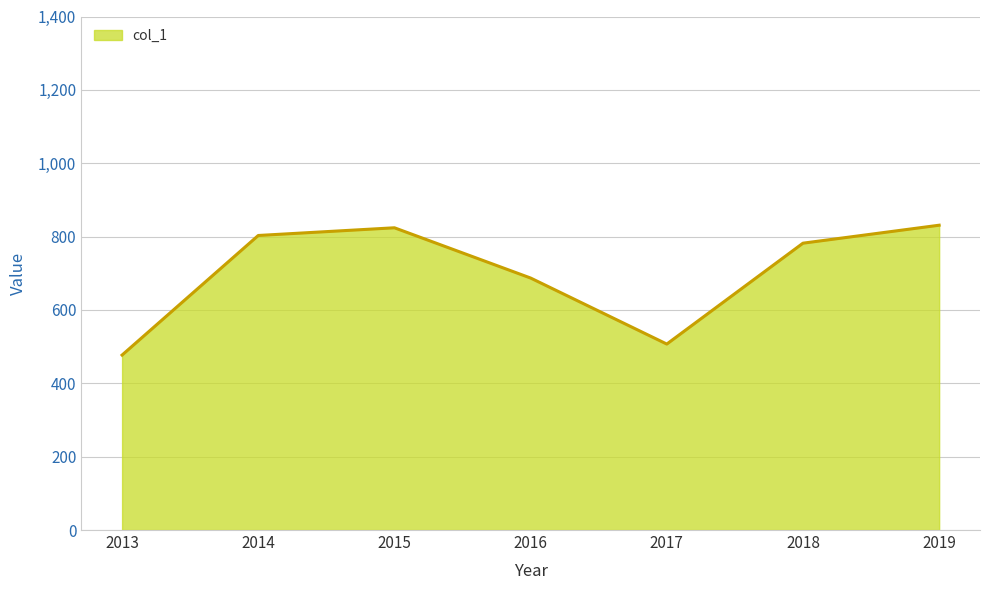

The value at 2013 is 477. True or false?

True